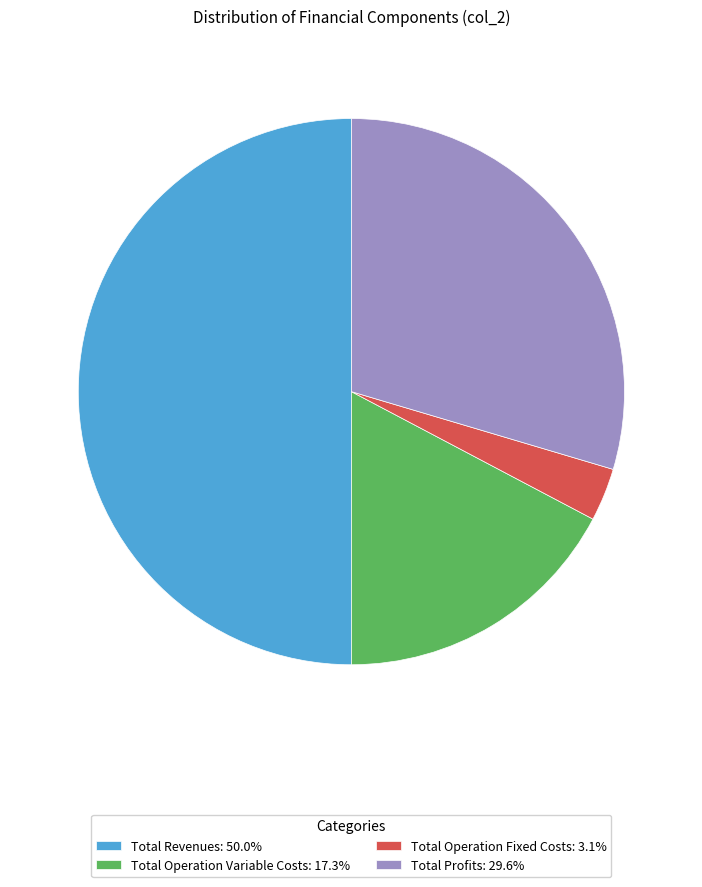

Count the number of slices in the pie.

4